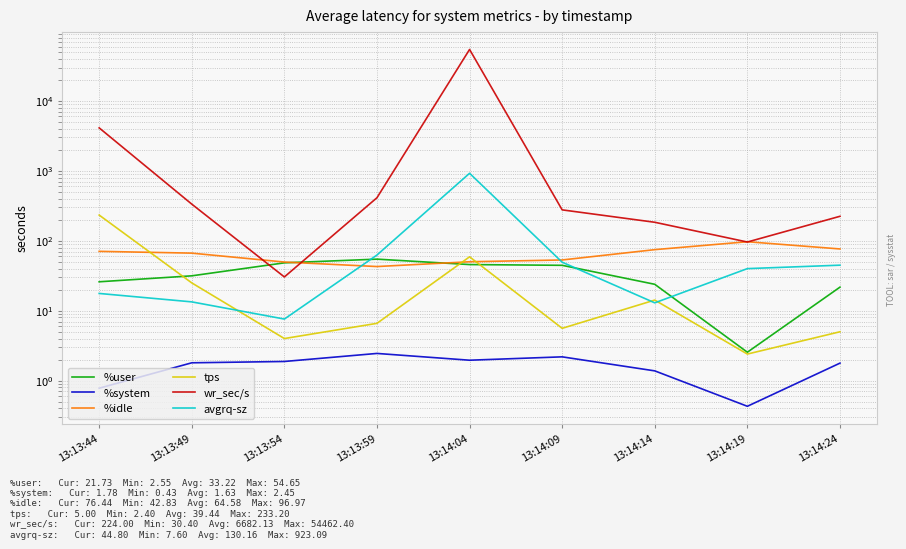

How many interior local peaks does the tps series have?

2